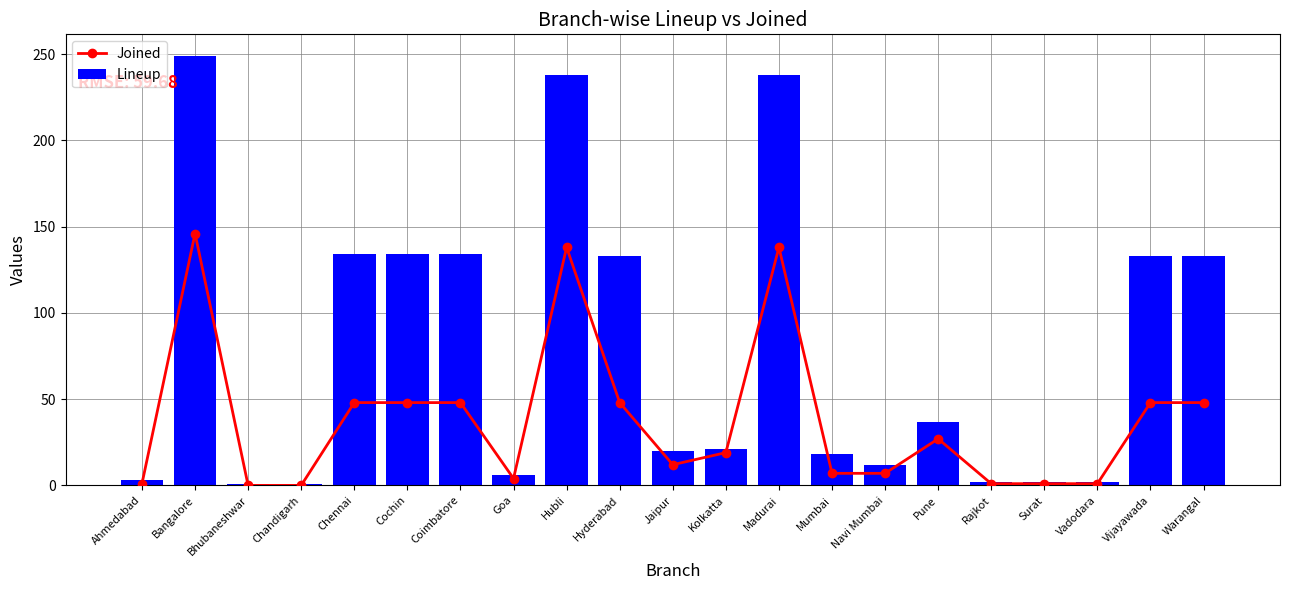

Reading left to right, what are all the values shown in this chart?

Joined: Ahmedabad=1	Bangalore=146	Bhubaneshwar=0	Chandigarh=0	Chennai=48	Cochin=48	Coimbatore=48	Goa=4	Hubli=138	Hyderabad=48	Jaipur=12	Kolkatta=19	Madurai=138	Mumbai=7	Navi Mumbai=7	Pune=27	Rajkot=1	Surat=1	Vadodara=1	Vijayawada=48	Warangal=48
Lineup: Ahmedabad=3	Bangalore=249	Bhubaneshwar=1	Chandigarh=1	Chennai=134	Cochin=134	Coimbatore=134	Goa=6	Hubli=238	Hyderabad=133	Jaipur=20	Kolkatta=21	Madurai=238	Mumbai=18	Navi Mumbai=12	Pune=37	Rajkot=2	Surat=2	Vadodara=2	Vijayawada=133	Warangal=133